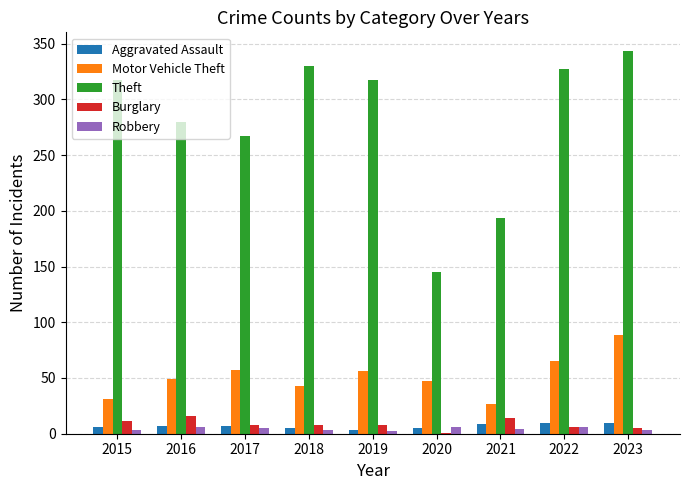

How many distinct data groups are displayed?

5